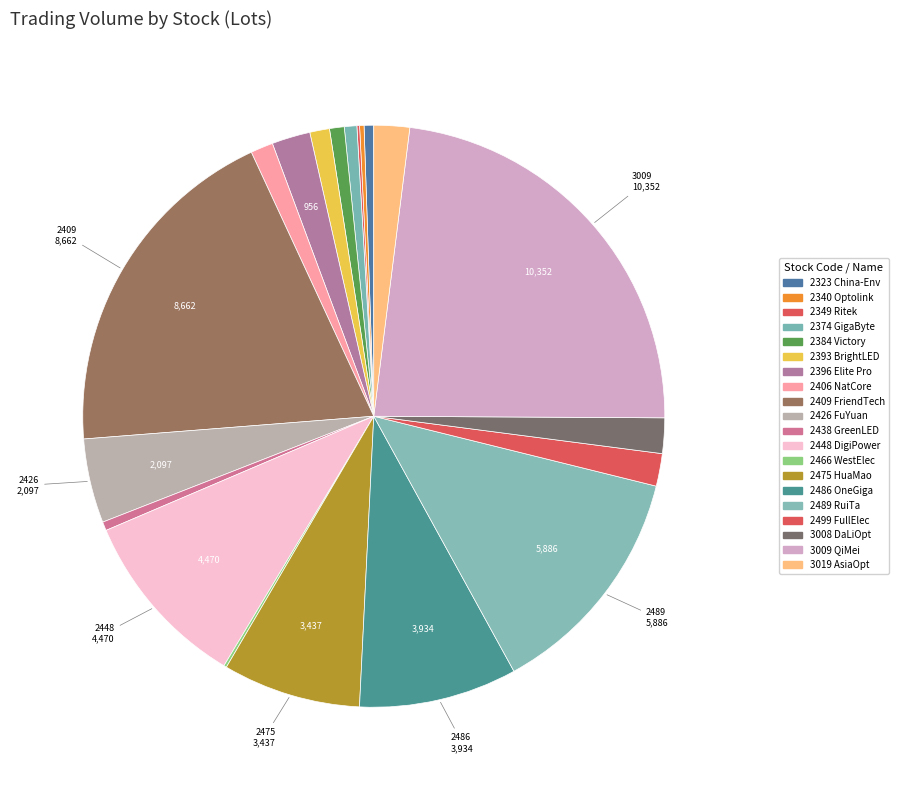

What is the largest slice in the pie chart?

3009